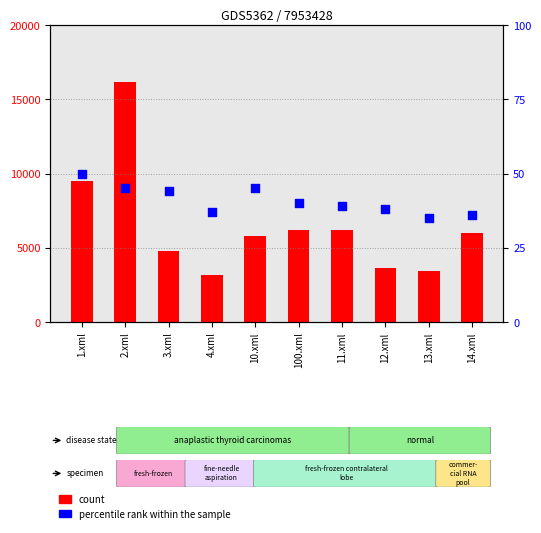

What are all the series names shown in the legend?

count, percentile rank within the sample